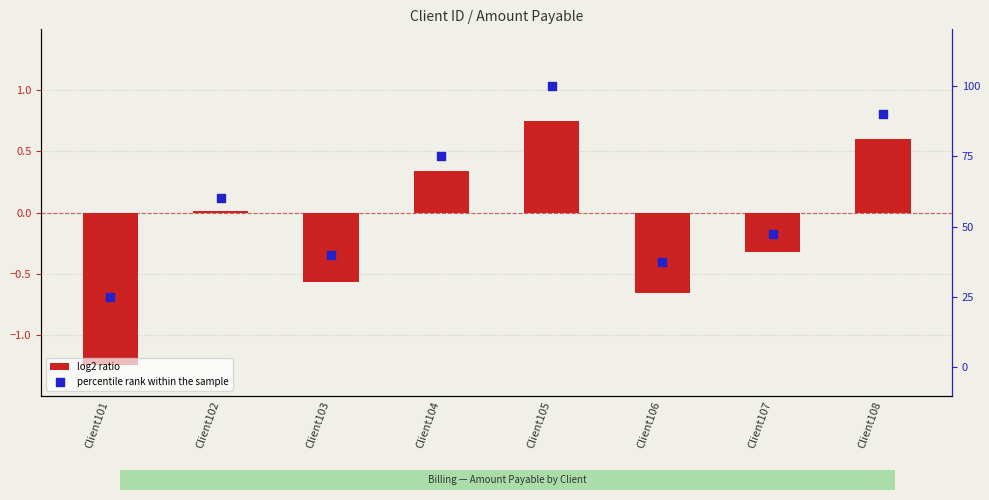

Which series has the largest total across all categories?

percentile rank within the sample